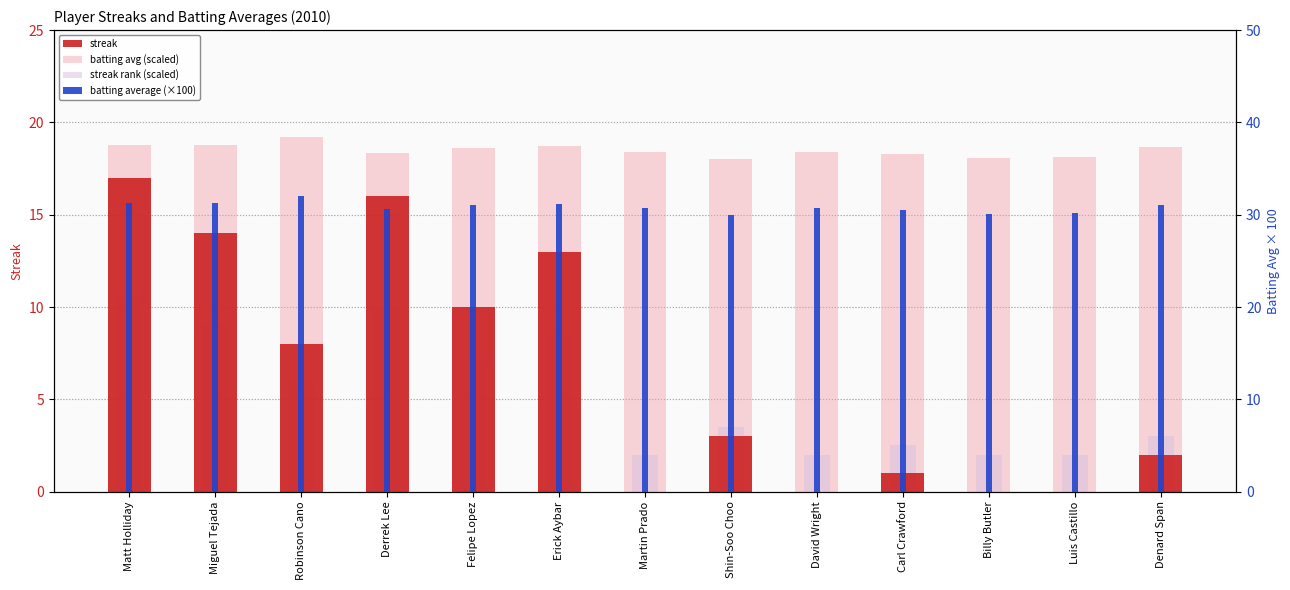

List the labels in order of streak rank (scaled) value, largest first.

Matt Holliday, Derrek Lee, Miguel Tejada, Erick Aybar, Felipe Lopez, Robinson Cano, Shin-Soo Choo, Denard Span, Carl Crawford, Martin Prado, David Wright, Billy Butler, Luis Castillo